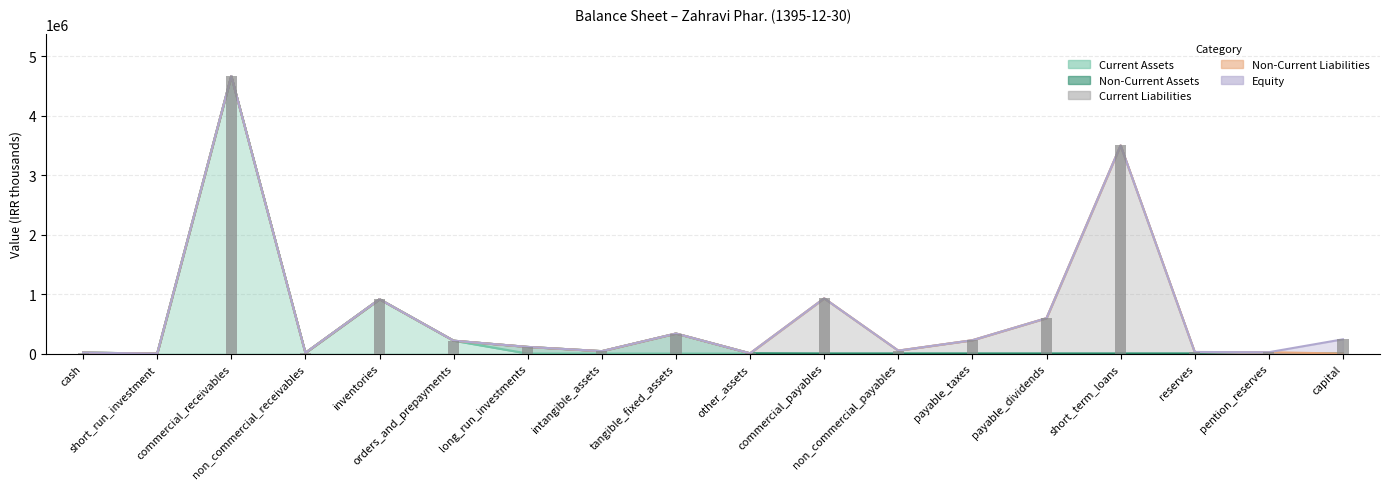

Reading left to right, transcribe all the data shown in this chart.

Current Assets: cash=16205	short_run_investment=0	commercial_receivables=4668092	non_commercial_receivables=12724	inventories=914876	orders_and_prepayments=216988	long_run_investments=0	intangible_assets=0	tangible_fixed_assets=0	other_assets=0	commercial_payables=0	non_commercial_payables=0	payable_taxes=0	payable_dividends=0	short_term_loans=0	reserves=0	pention_reserves=0	capital=0
Non-Current Assets: cash=0	short_run_investment=0	commercial_receivables=0	non_commercial_receivables=0	inventories=0	orders_and_prepayments=0	long_run_investments=111992	intangible_assets=40864	tangible_fixed_assets=337381	other_assets=4386	commercial_payables=0	non_commercial_payables=0	payable_taxes=0	payable_dividends=0	short_term_loans=0	reserves=0	pention_reserves=0	capital=0
Current Liabilities: cash=0	short_run_investment=0	commercial_receivables=0	non_commercial_receivables=0	inventories=0	orders_and_prepayments=0	long_run_investments=0	intangible_assets=0	tangible_fixed_assets=0	other_assets=0	commercial_payables=929139	non_commercial_payables=49544	payable_taxes=224304	payable_dividends=595675	short_term_loans=3501890	reserves=26635	pention_reserves=0	capital=0
Non-Current Liabilities: cash=0	short_run_investment=0	commercial_receivables=0	non_commercial_receivables=0	inventories=0	orders_and_prepayments=0	long_run_investments=0	intangible_assets=0	tangible_fixed_assets=0	other_assets=0	commercial_payables=0	non_commercial_payables=0	payable_taxes=0	payable_dividends=0	short_term_loans=0	reserves=0	pention_reserves=23153	capital=0
Equity: cash=0	short_run_investment=0	commercial_receivables=0	non_commercial_receivables=0	inventories=0	orders_and_prepayments=0	long_run_investments=0	intangible_assets=0	tangible_fixed_assets=0	other_assets=0	commercial_payables=0	non_commercial_payables=0	payable_taxes=0	payable_dividends=0	short_term_loans=0	reserves=0	pention_reserves=0	capital=240000